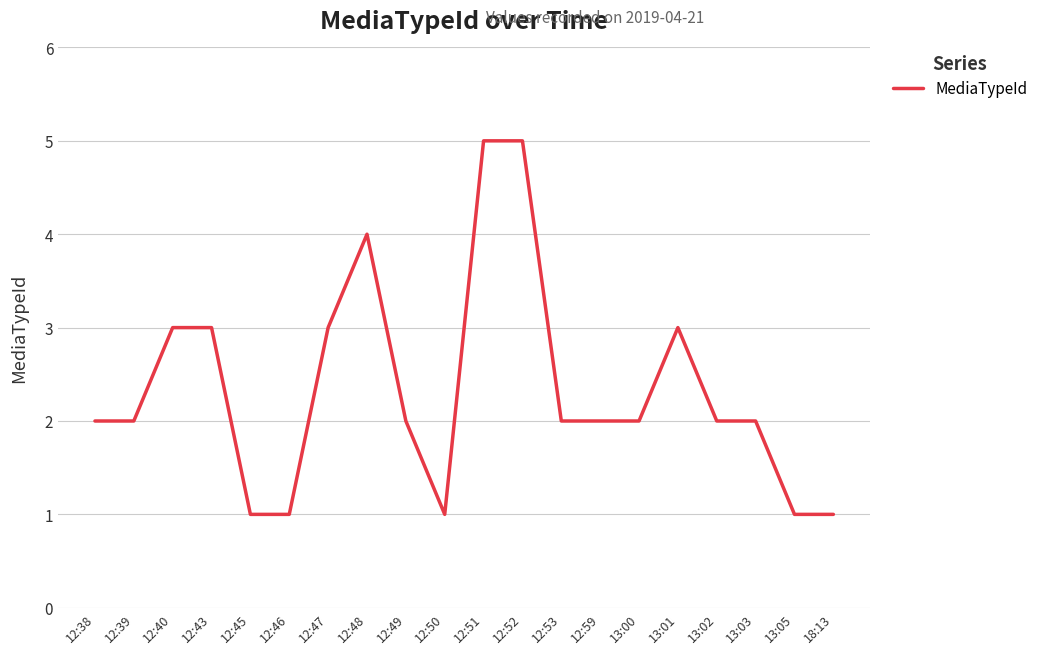

What is the greatest value displayed?

5